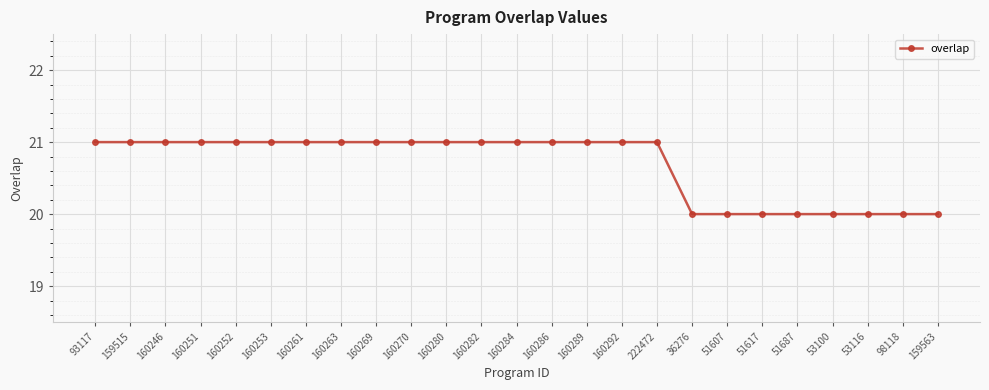

What position from the right is 53116?

3